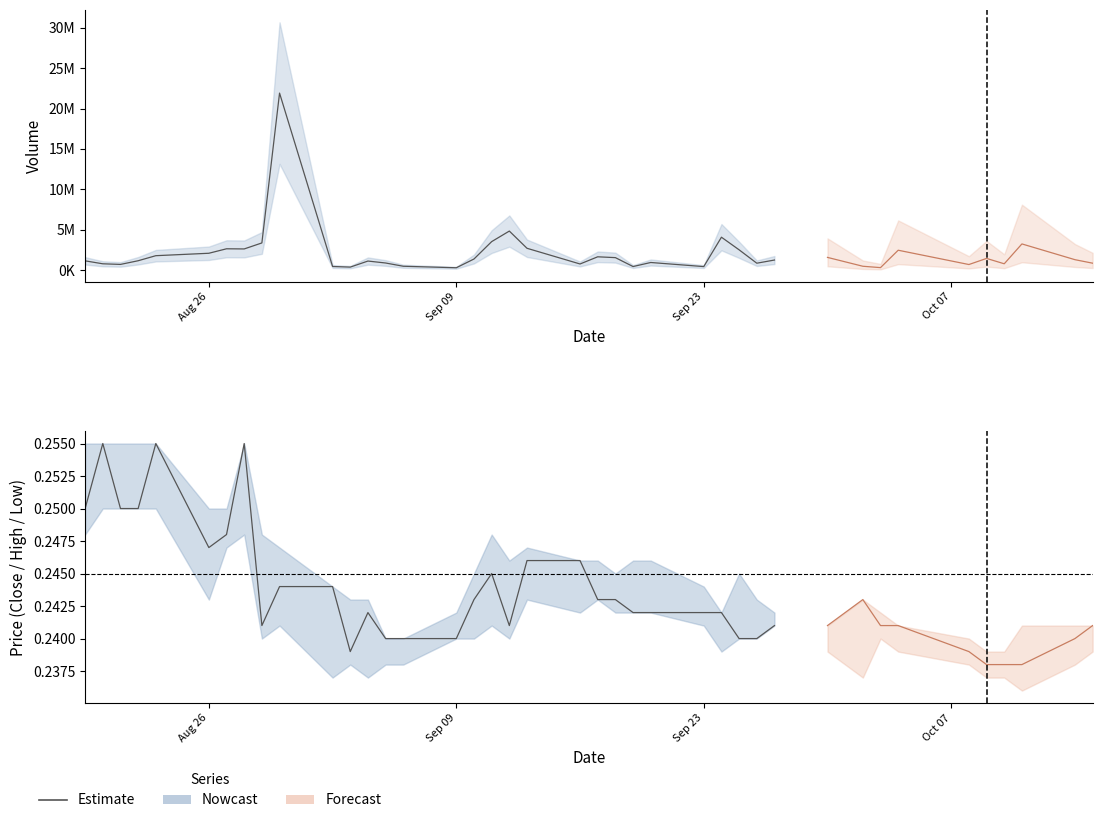

How many data points does each series have?

40